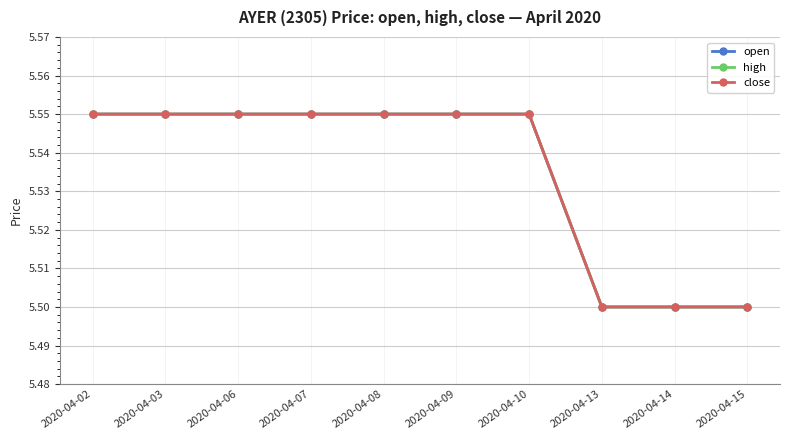

Is this an area chart (filled region under the line)?

No